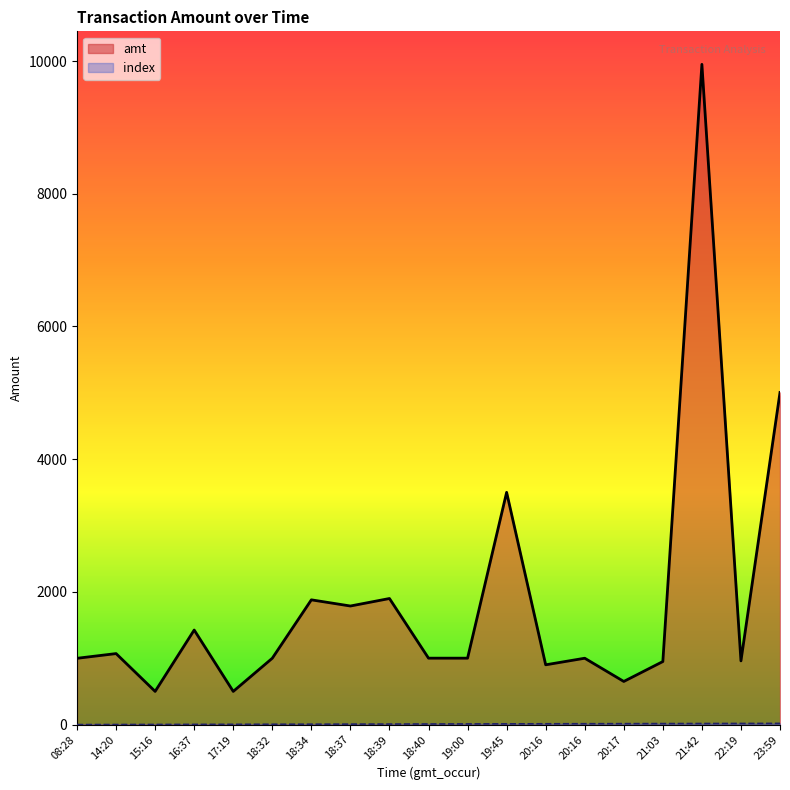

Reading left to right, extract all data points from this chart.

amt: 08:28=999.0	14:20=1070.0	15:16=500.0	16:37=1425.0	17:19=500.0	18:32=1000.0	18:34=1880.0	18:37=1787.0	18:39=1900.0	18:40=1001.0	19:00=1001.0	19:45=3500.0	20:16=900.9	20:16=1000.0	20:17=650.0	21:03=950.0	21:42=9950.0	22:19=960.0	23:59=5005.0
index: 08:28=0.0	14:20=1.0	15:16=2.0	16:37=3.0	17:19=4.0	18:32=5.0	18:34=6.0	18:37=7.0	18:39=8.0	18:40=9.0	19:00=10.0	19:45=11.0	20:16=12.0	20:16=13.0	20:17=14.0	21:03=15.0	21:42=16.0	22:19=17.0	23:59=18.0